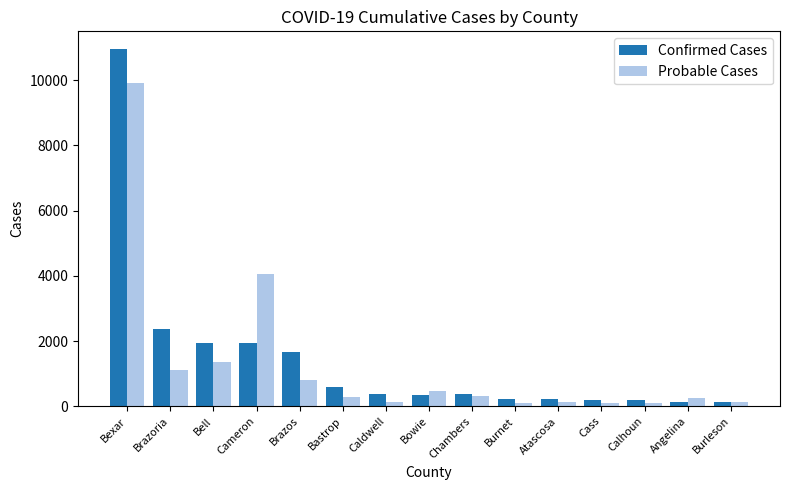

What is the difference between the second highest and second lowest values in the Confirmed Cases series?

2226